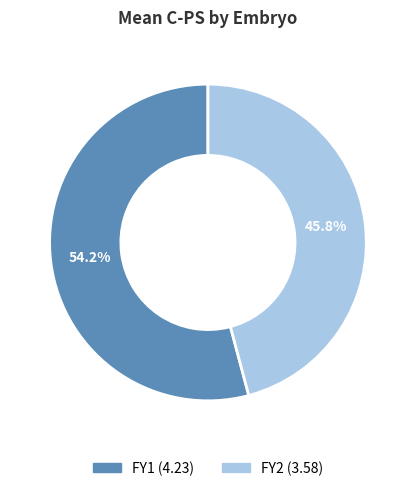

What percentage do FY1 and FY2 together represent?

100.0%